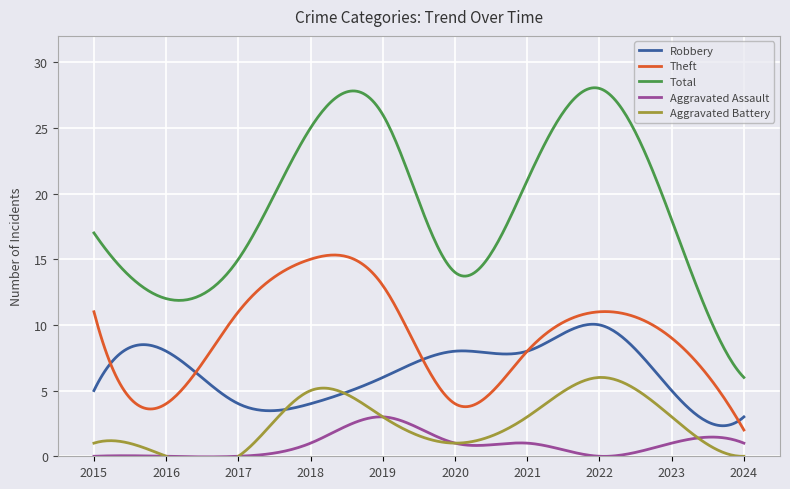

Reading left to right, what are all the values shown in this chart?

Robbery: 5	8	4	4	6	8	8	10	5	3
Theft: 11	4	11	15	13	4	8	11	9	2
Total: 17	12	15	25	26	14	21	28	18	6
Aggravated Assault: 0	0	0	1	3	1	1	0	1	1
Aggravated Battery: 1	0	0	5	3	1	3	6	3	0